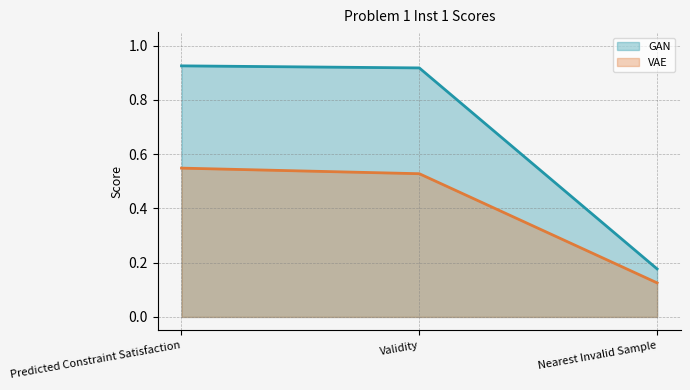

How many lines are shown in the chart?

2